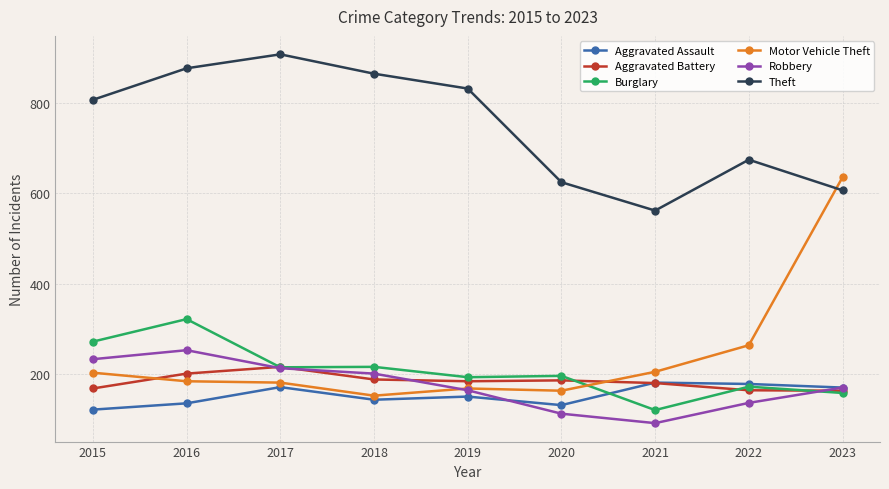

At which category does Aggravated Assault reach its first local peak?

2017